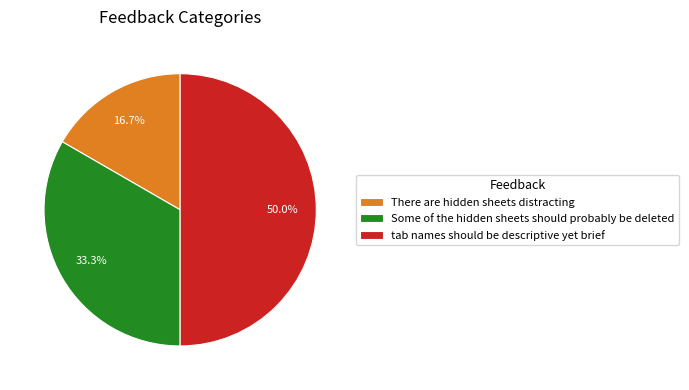

To the nearest percent, what percentage of the pie is Some of the hidden sheets should probably be deleted?

33%